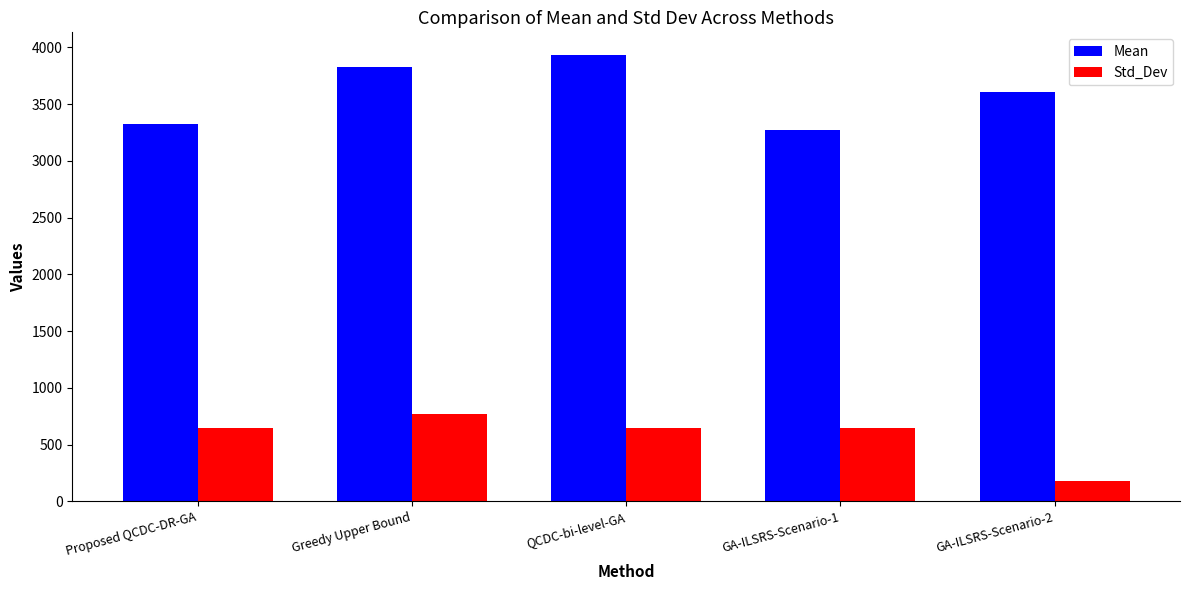

Read the Mean value at Proposed QCDC-DR-GA.

3325.5